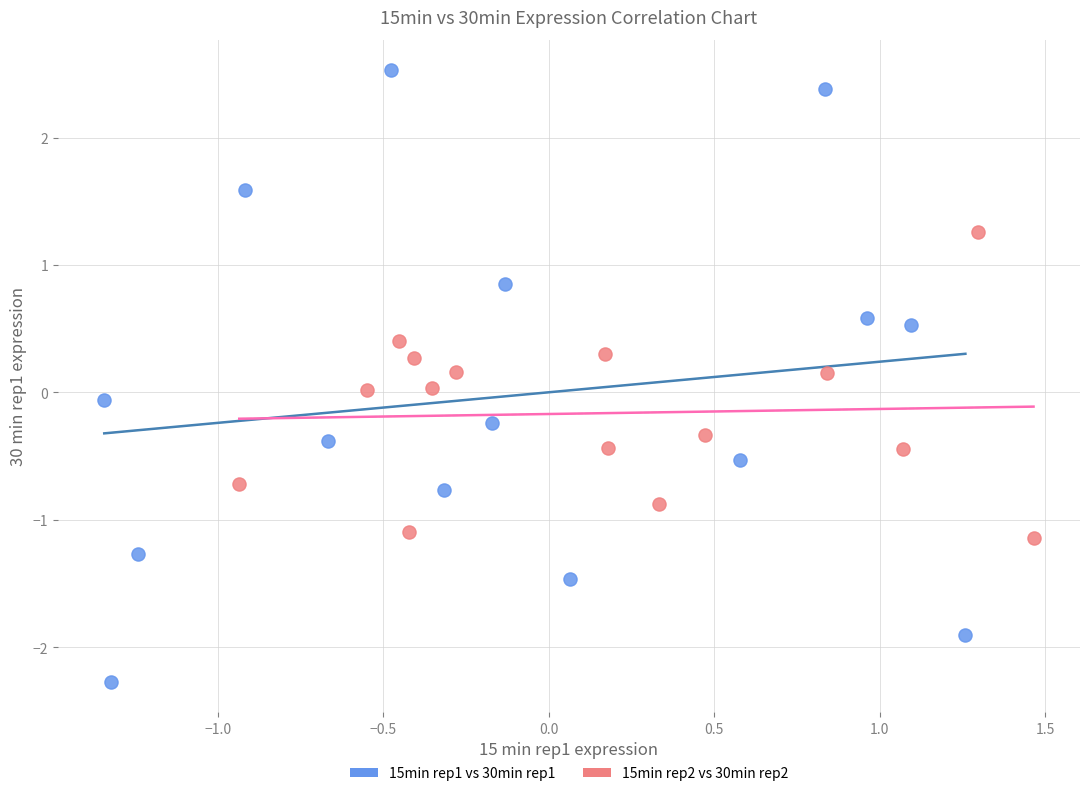

Which series contains the highest Y value?

15min rep1 vs 30min rep1